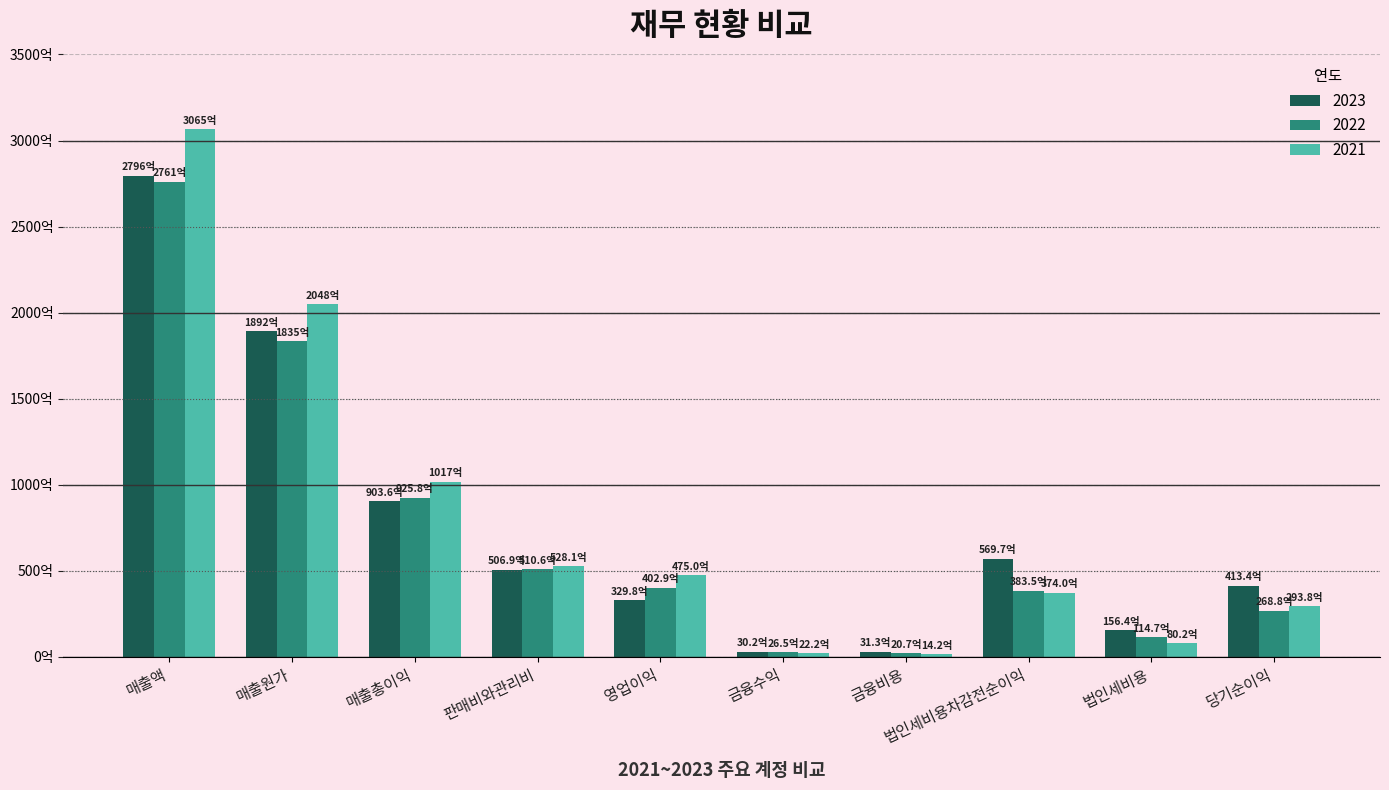

What is the label of the 2nd bar from the right?

법인세비용